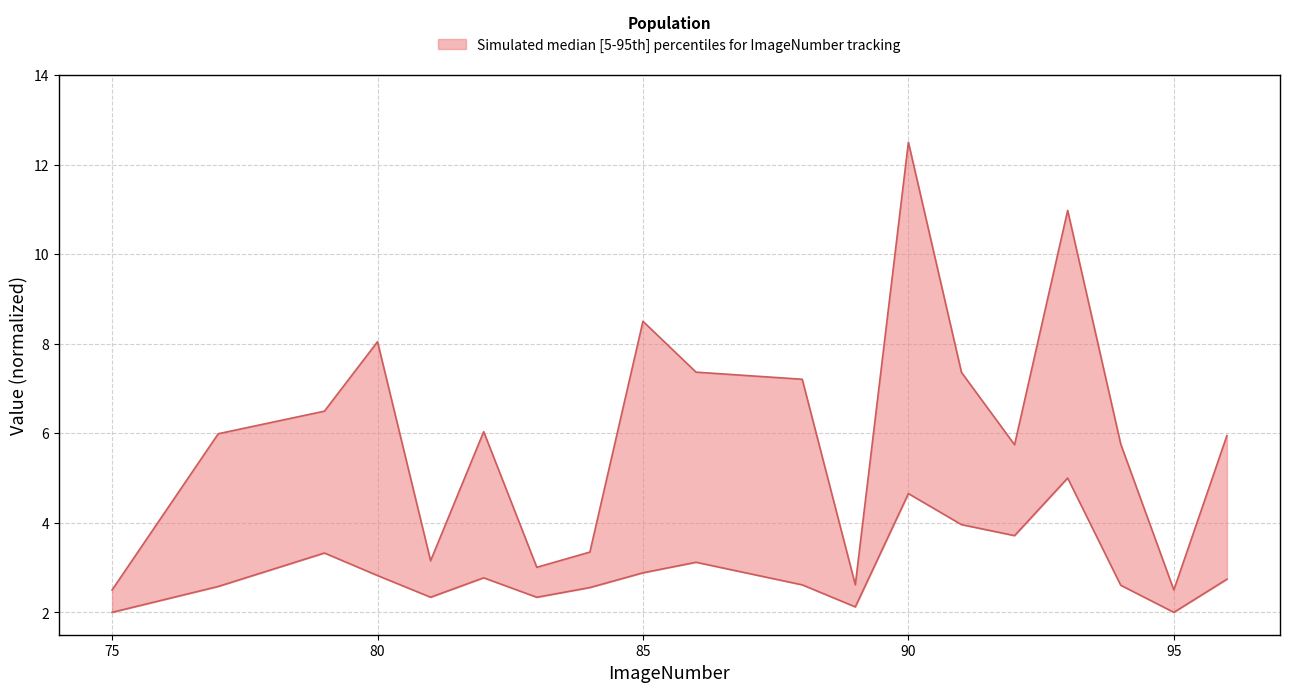

What is the difference between the TrackObjects_IntegratedDistance_50 values at 91 and 95?

4.9